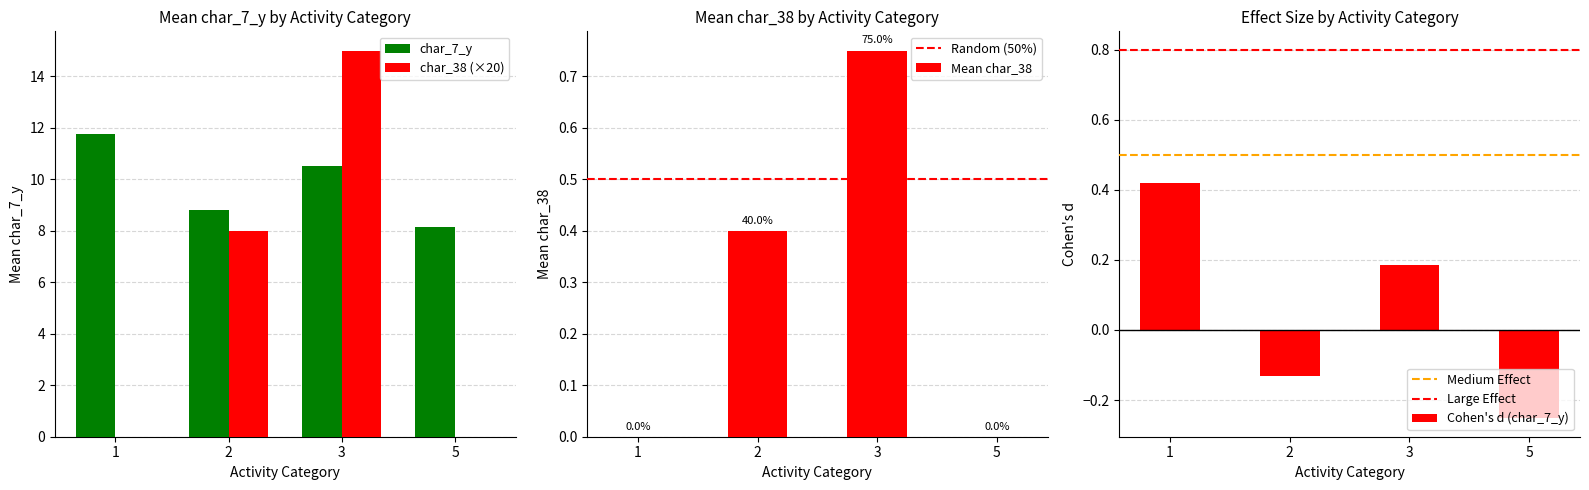

What is the average value of the char_7_y series?

9.8